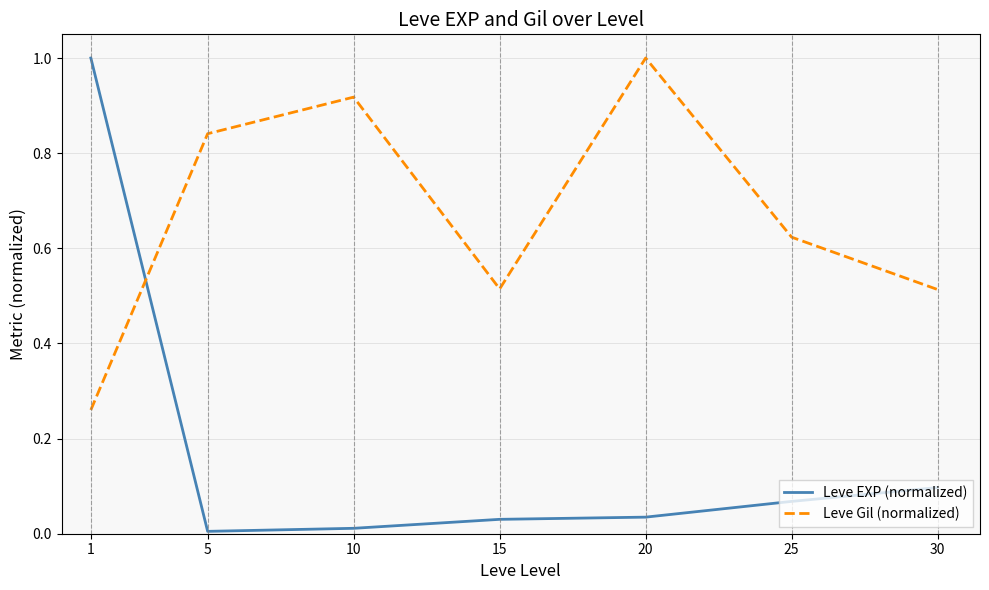

Which series has the largest range (max minus min)?

Leve EXP (normalized)